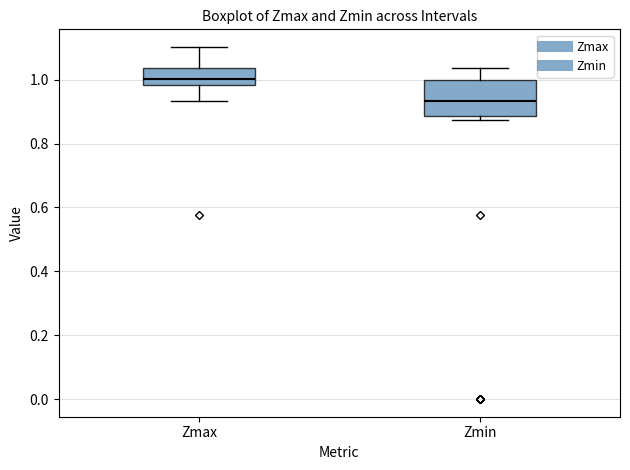

Comparing the boxes themselves (not the whiskers), which one is the tallest?

Zmin